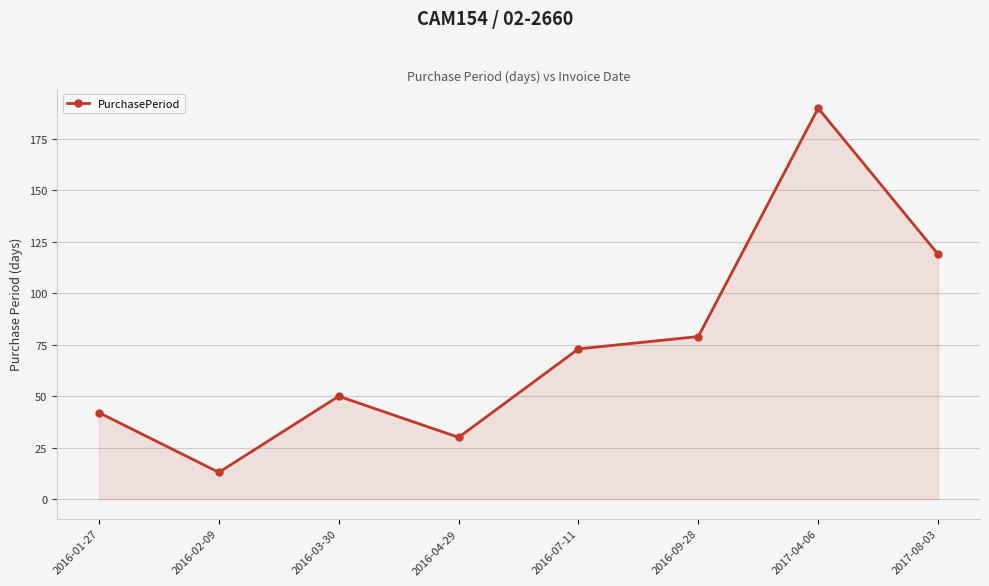

What is the change in value from 2016-04-29 to 2017-04-06?

+160